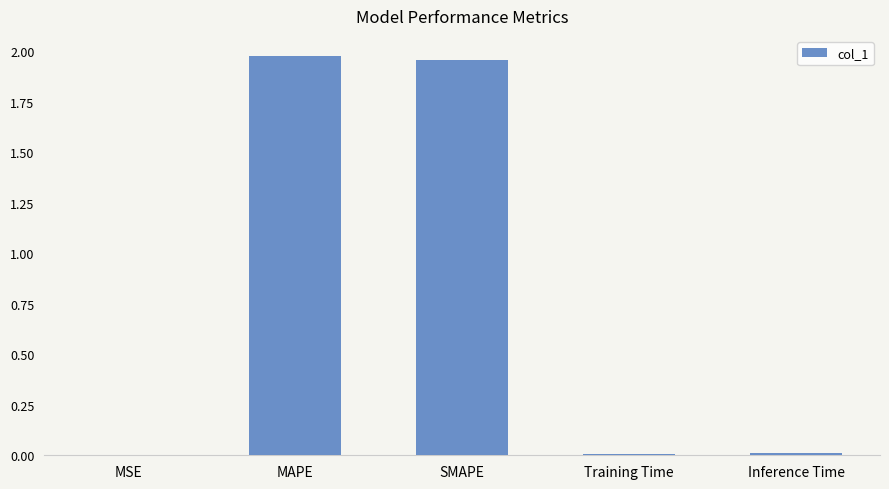

The chart shows a value of 0.0 at MSE. True or false?

True